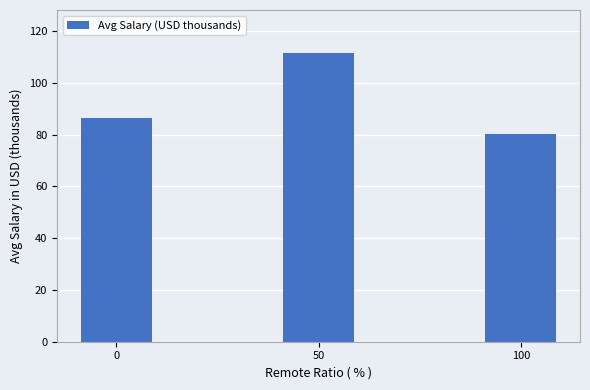

What is the ratio of the value at 50 to the value at 0?

1.3